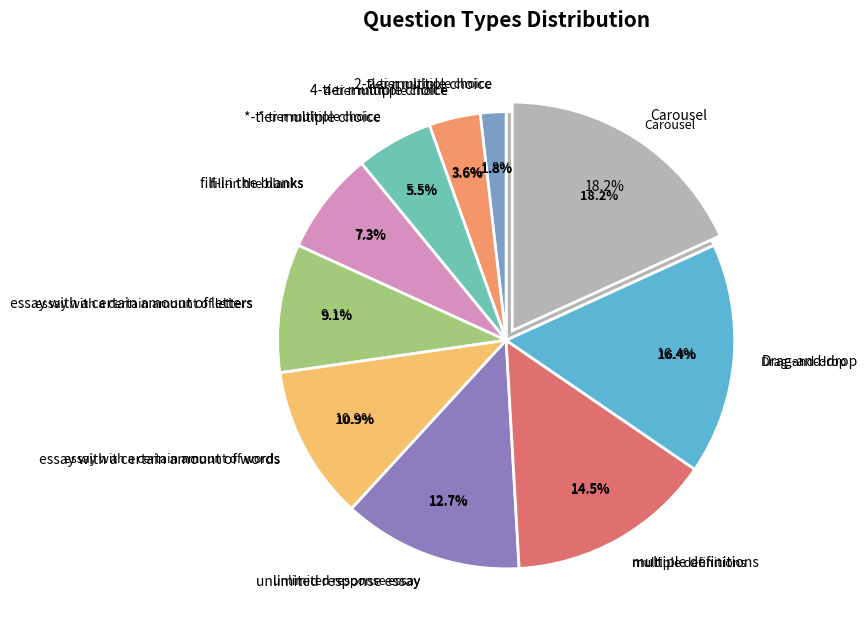

True or false: Carousel accounts for 18% of the total.

True